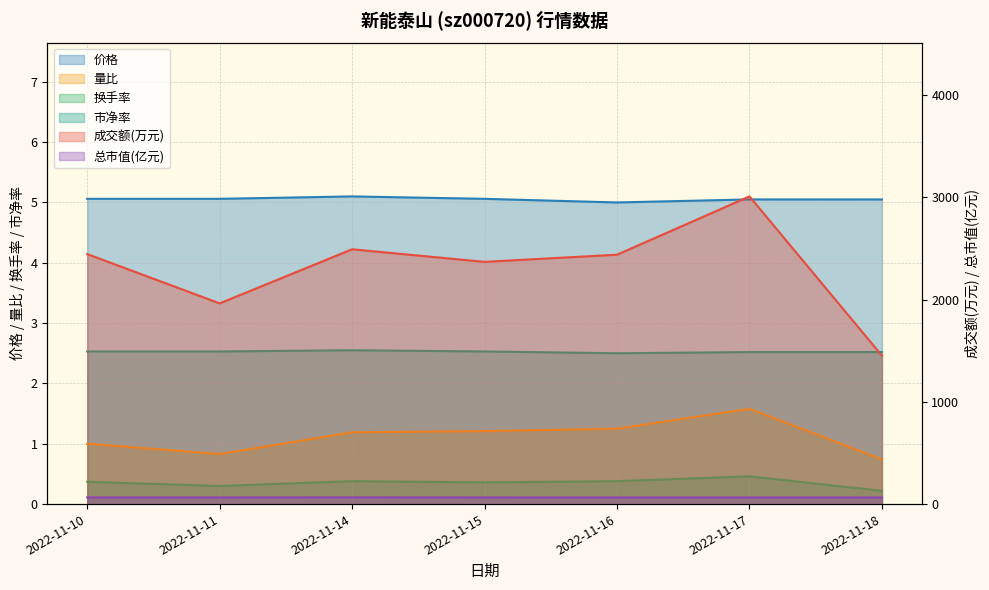

What is the value of the 市净率 point at the 2nd from the left?

2.5